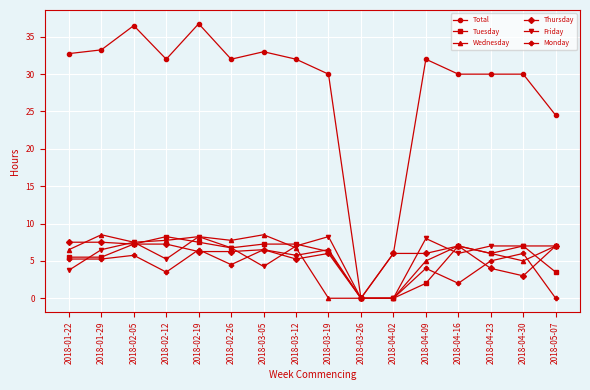

At which category does Friday reach its first local valley?

2018-02-12